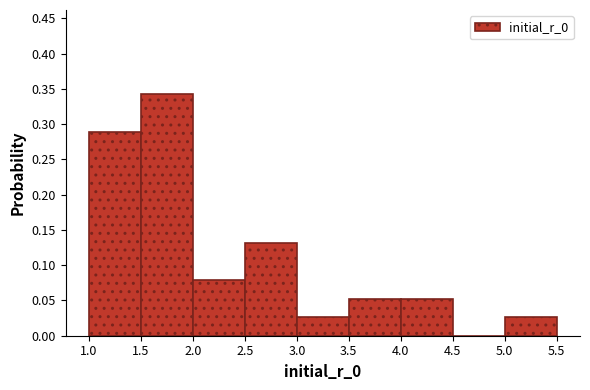

Which range on the x-axis has the tallest bar?

1.5 to 2.0